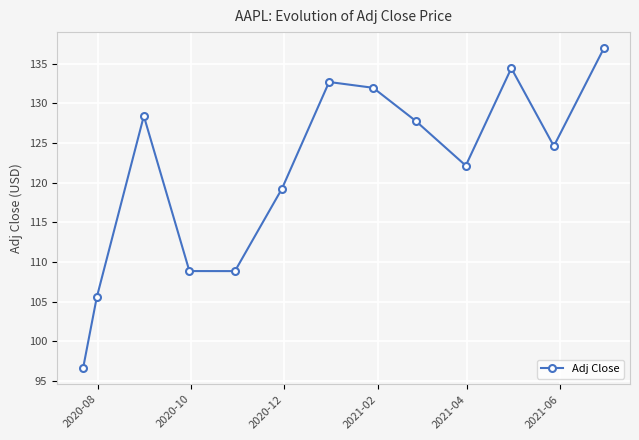

How many interior local valleys (lower than both neighbors) does the data have?

3